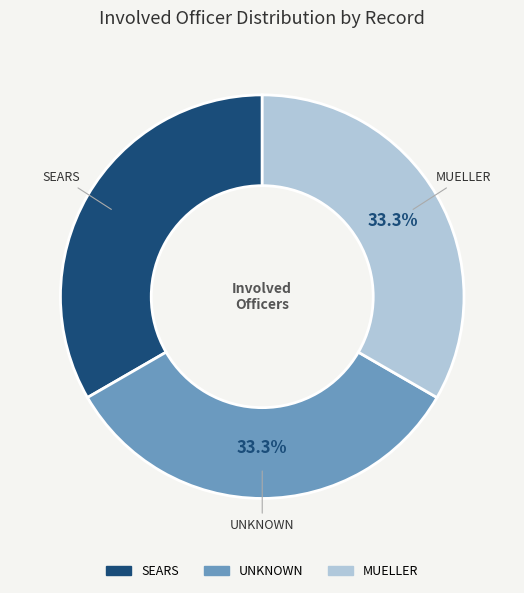

Is the sum of UNKNOWN and MUELLER greater than half?

Yes